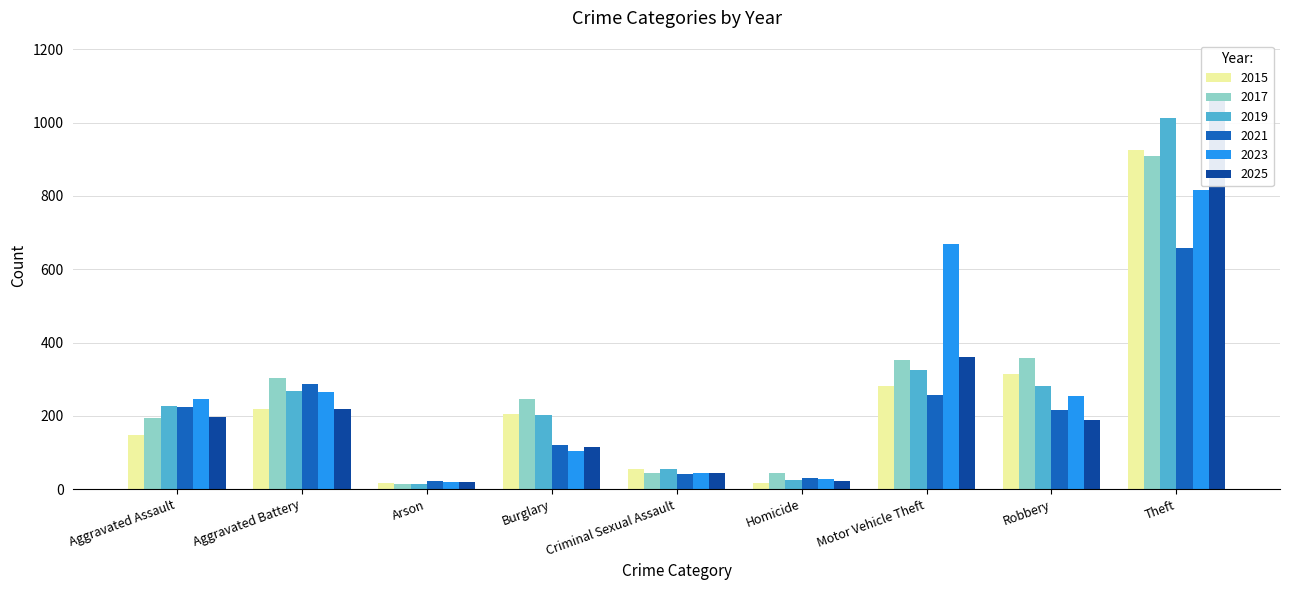

Which has a higher value, Burglary or Robbery?

Robbery